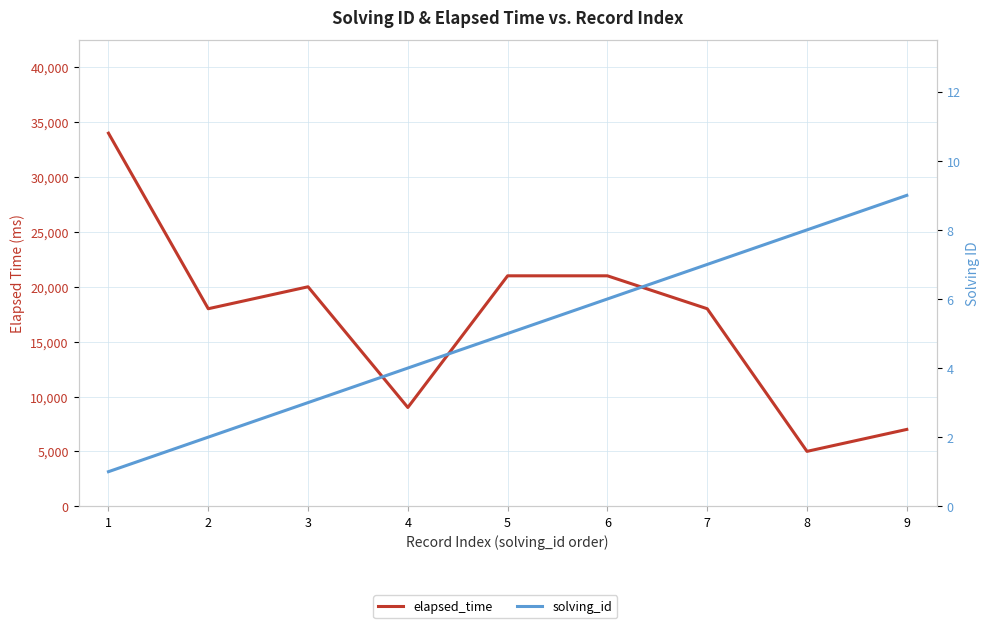

At which category does the chart reach its minimum across all series?

1